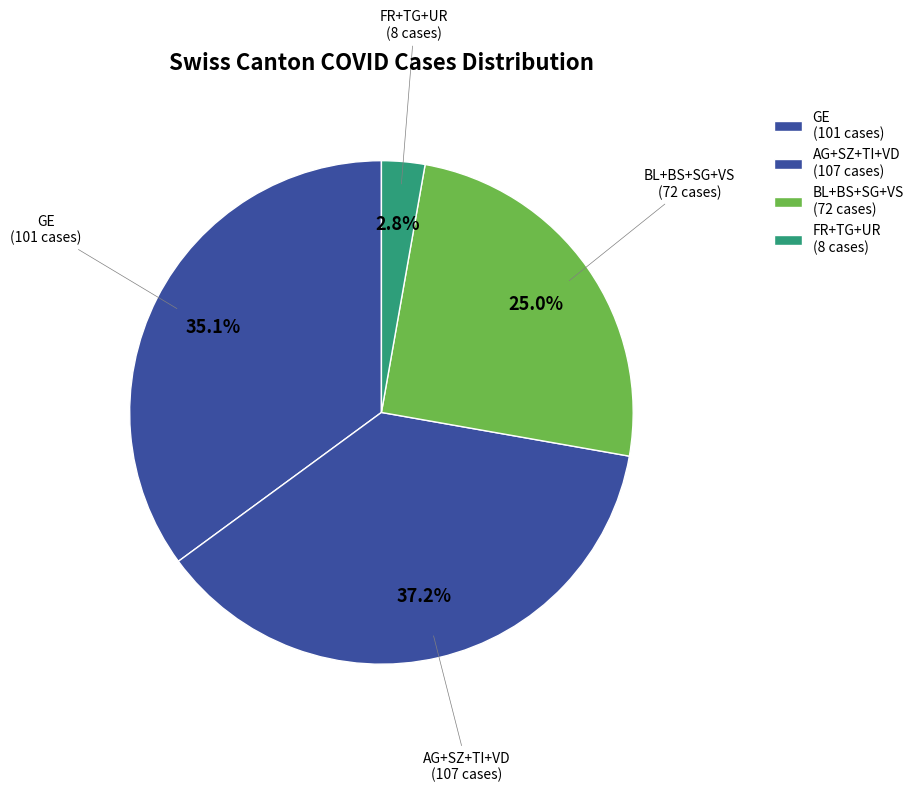

How many segments does this pie chart have?

4